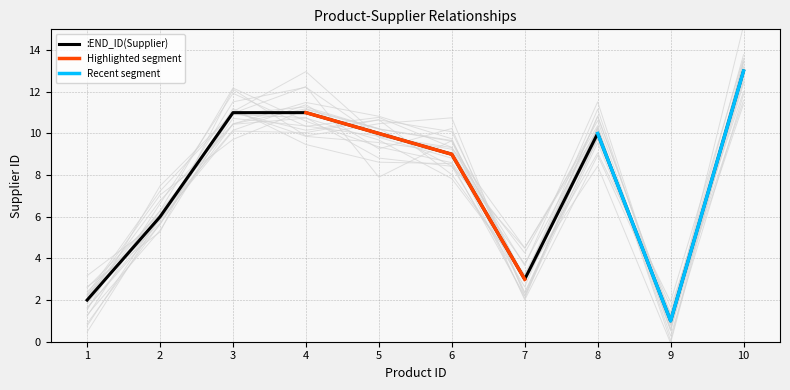

What is the change in value from 4 to 8?

-1